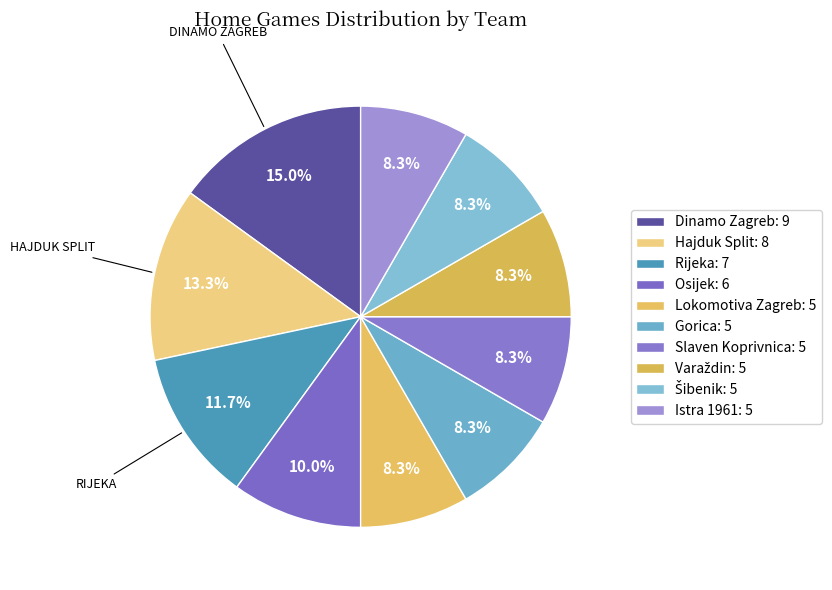

How many segments does this pie chart have?

10